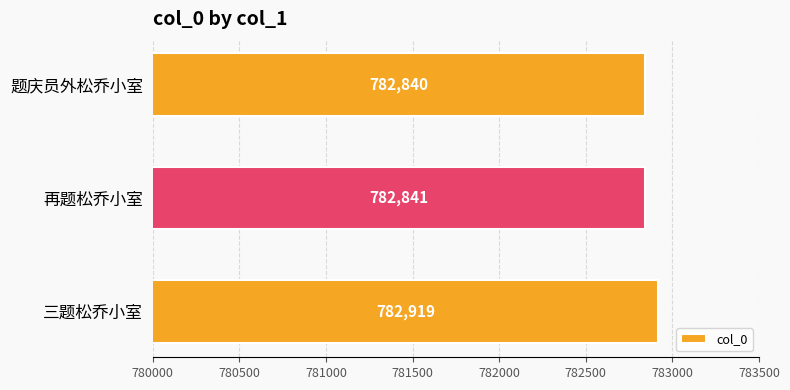

Which has a higher value, 再题松乔小室 or 三题松乔小室?

三题松乔小室